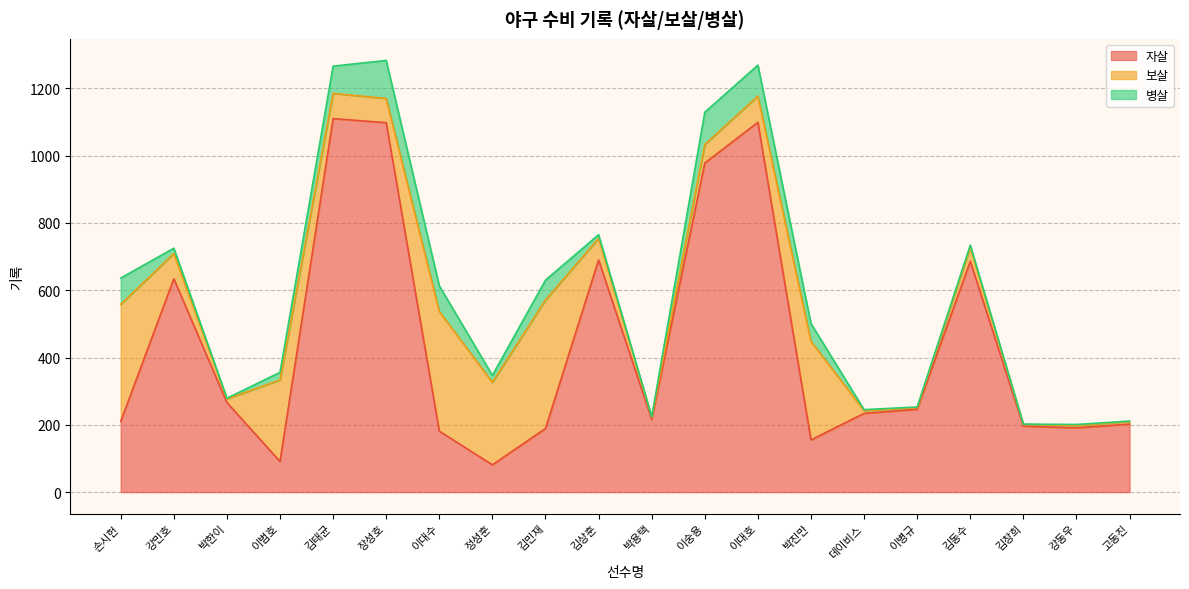

True or false: 병살 has a value of 29 at 정성훈.

False